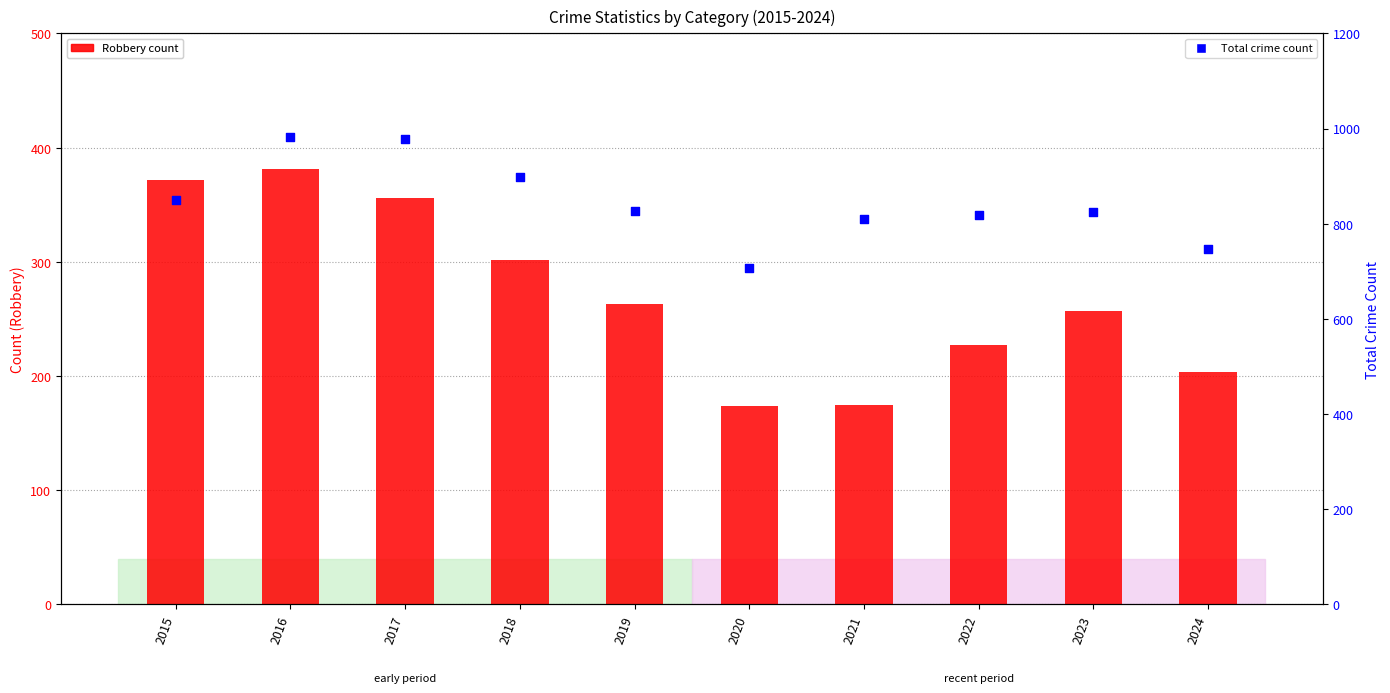

At how many categories does at least one series exceed 551?

10